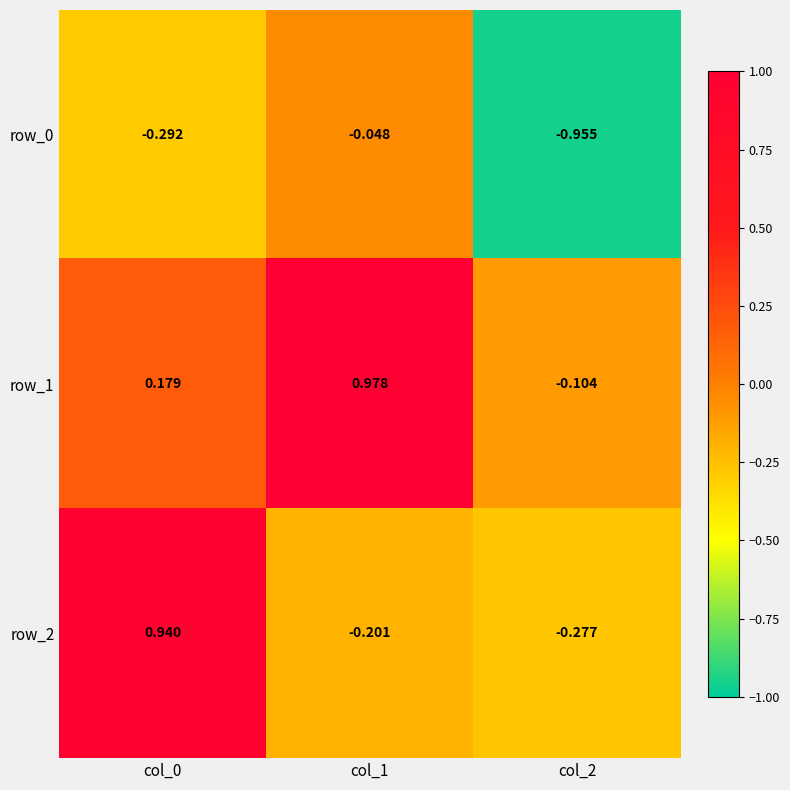

Which series has the largest total across all categories?

row_1